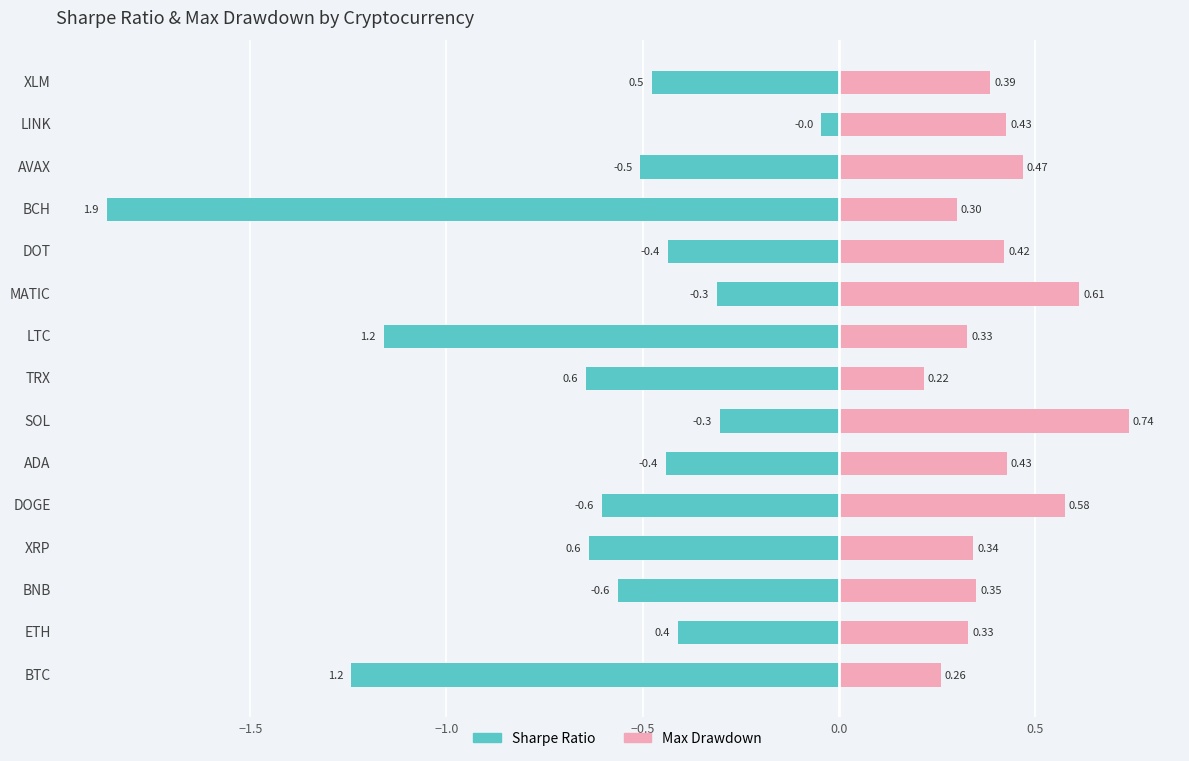

Rank the series by their maximum value, from lowest to highest.

Sharpe Ratio, Max Drawdown